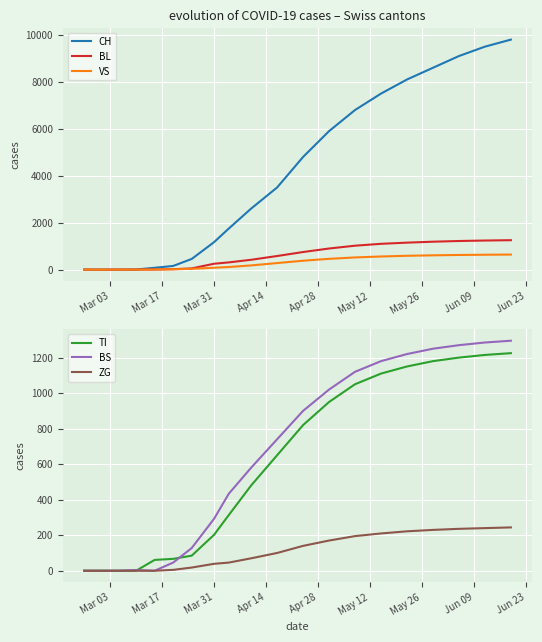

True or false: VS has more than 0 points higher than both neighbors.

False